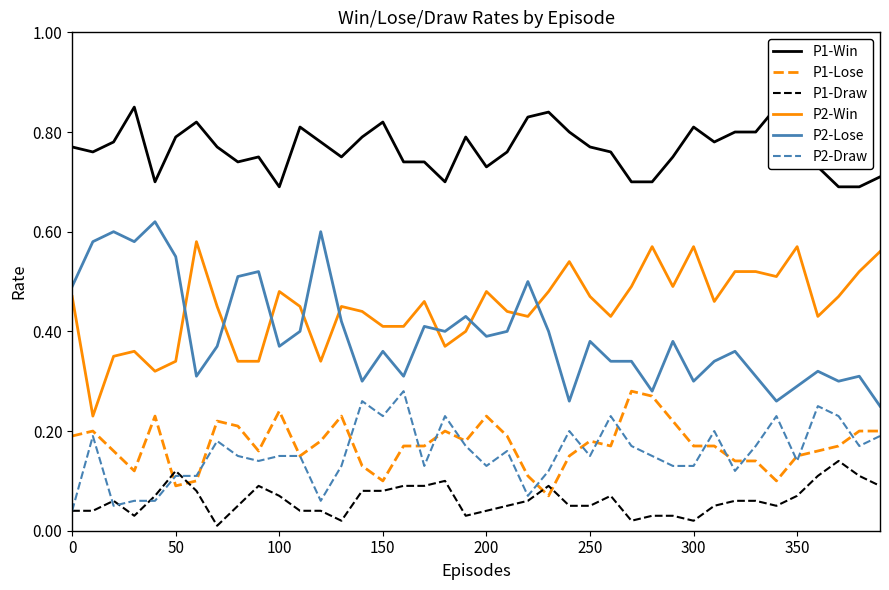

True or false: P2-Lose has a value of 0.1 at 100.

False